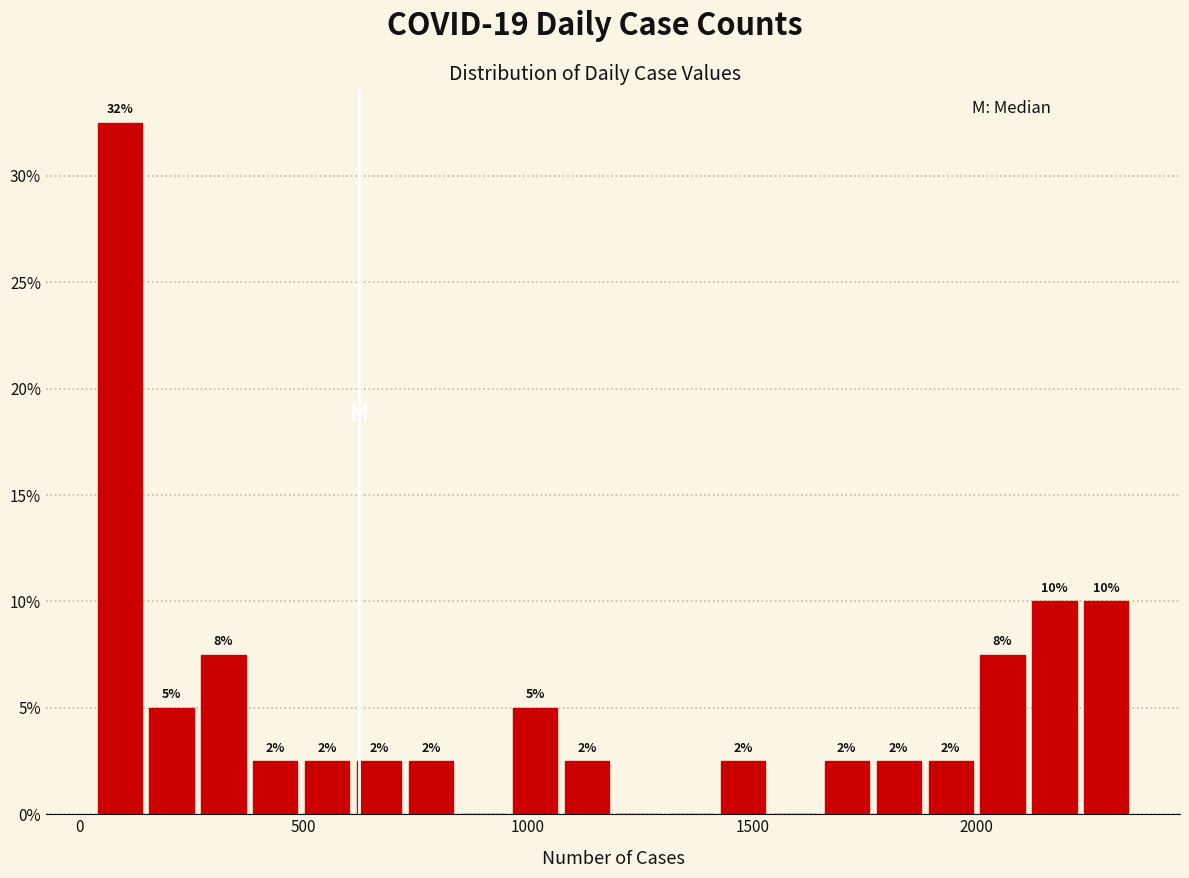

Read against the x-axis, roughly where is the centre of the tallest bar?

100